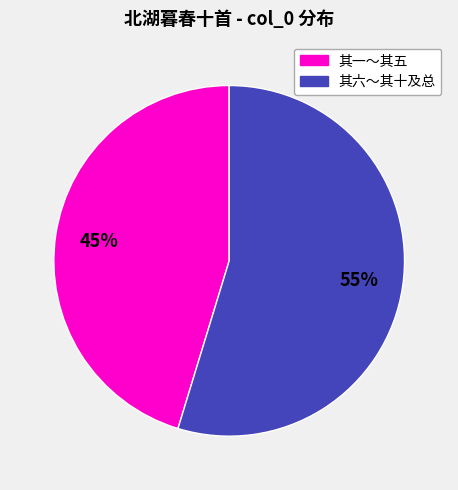

Count the number of slices in the pie.

2